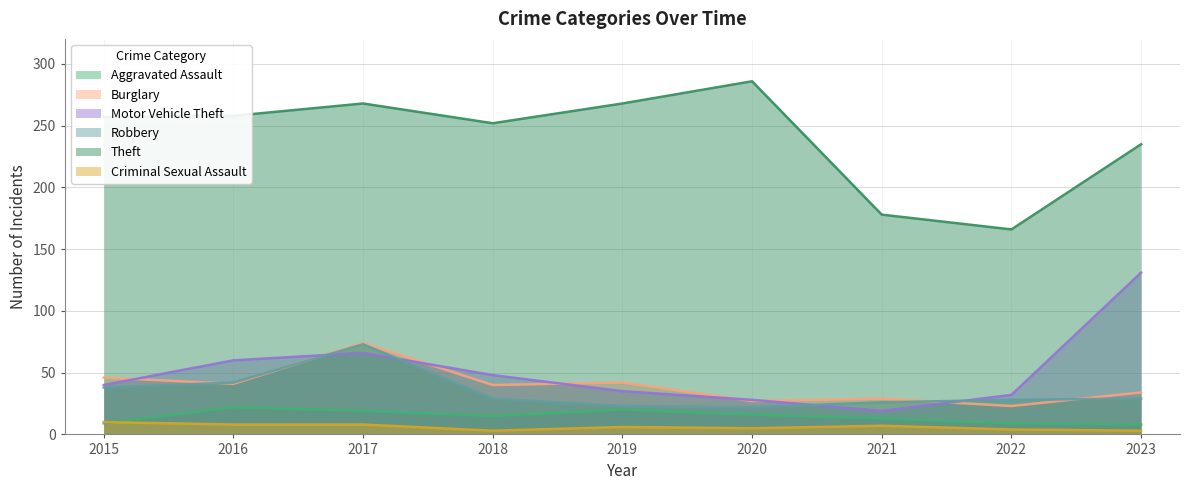

Reading left to right, what are all the values shown in this chart?

Aggravated Assault: 9	22	19	15	20	16	13	9	8
Burglary: 46	41	74	40	42	27	29	23	34
Motor Vehicle Theft: 40	60	66	48	35	28	19	32	131
Robbery: 38	42	73	29	23	22	26	28	29
Theft: 257	258	268	252	268	286	178	166	235
Criminal Sexual Assault: 10	8	8	3	6	5	7	4	3